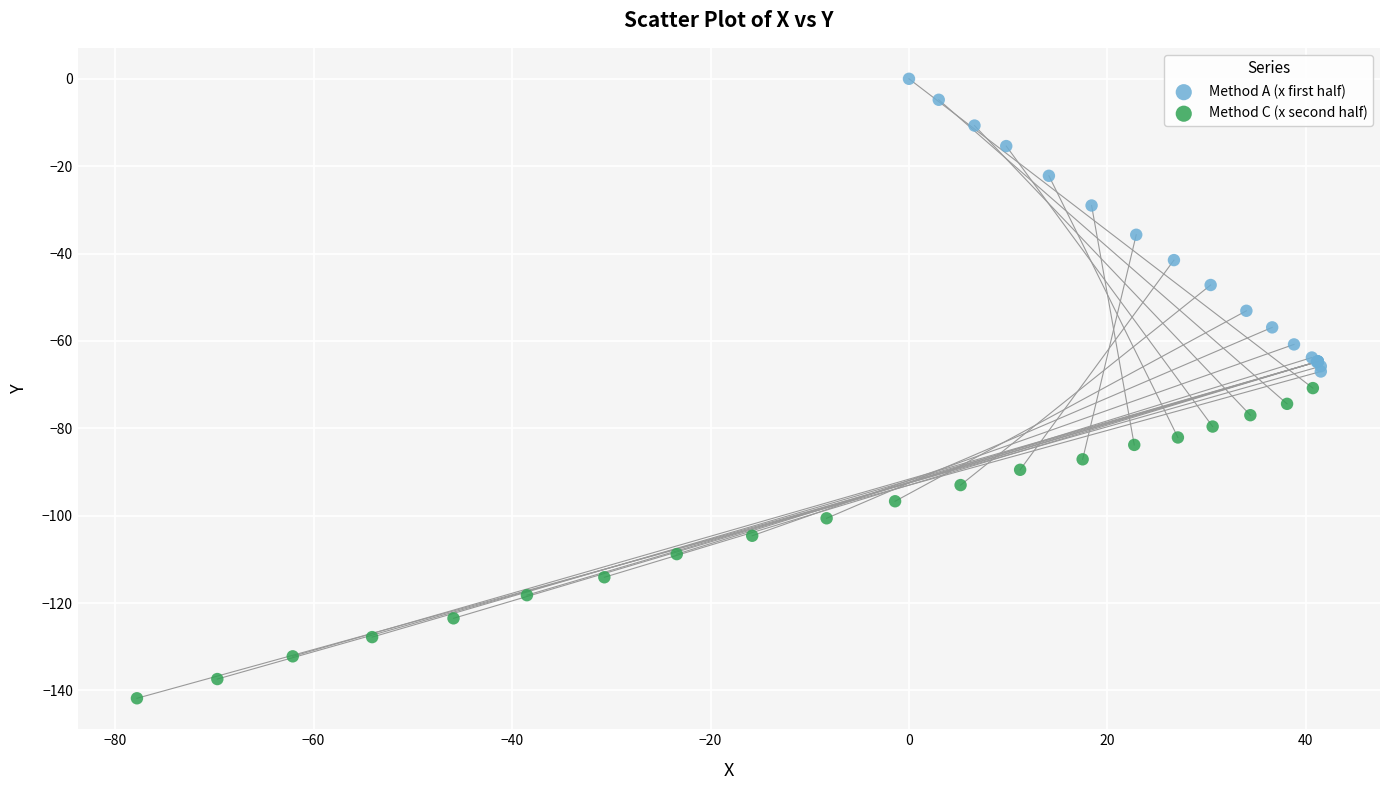

Which series has the largest Y range (max minus min)?

Method C (x second half)